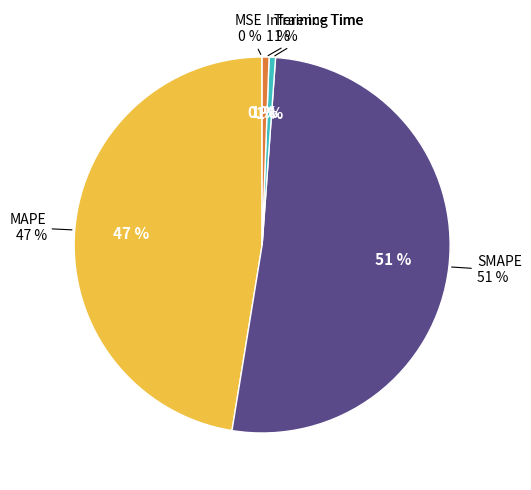

Which has a higher value, SMAPE or MAPE?

SMAPE